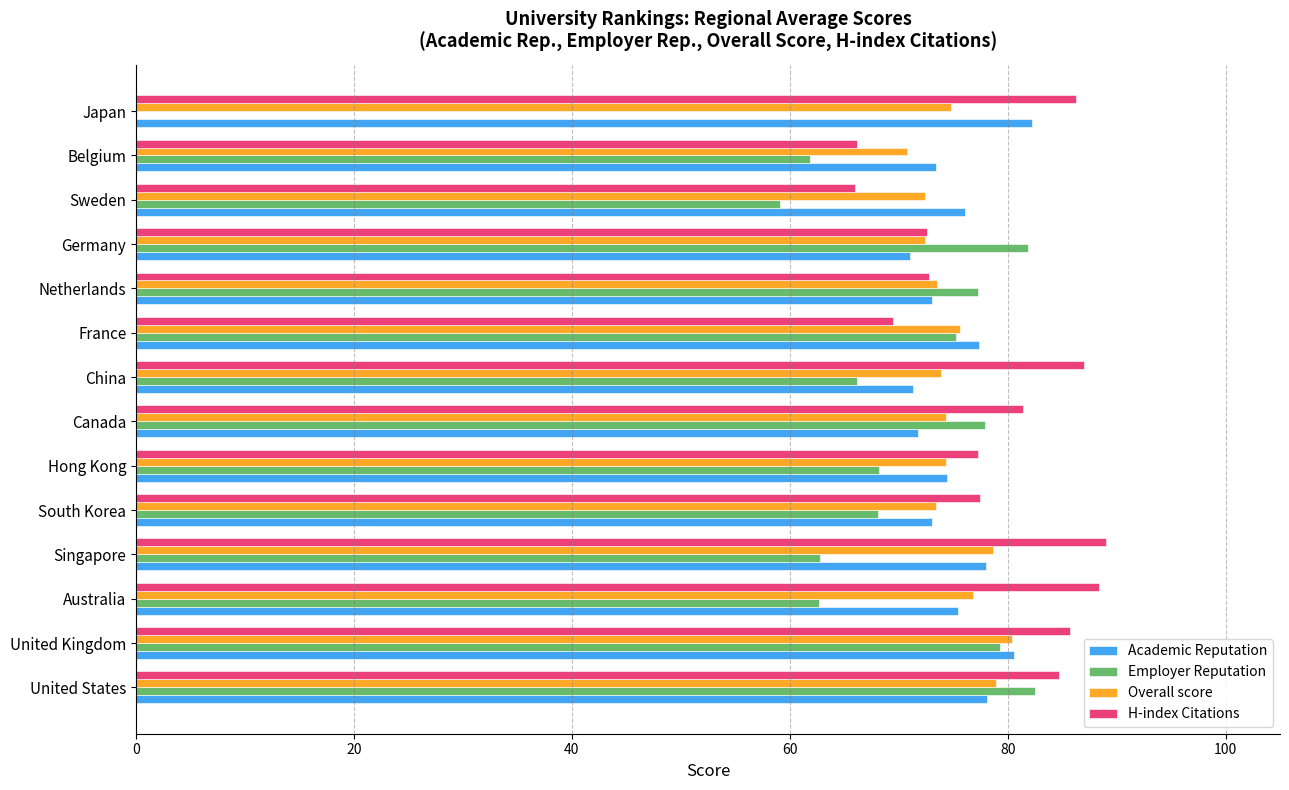

Which series changed the most between South Korea and Japan?

Employer Reputation